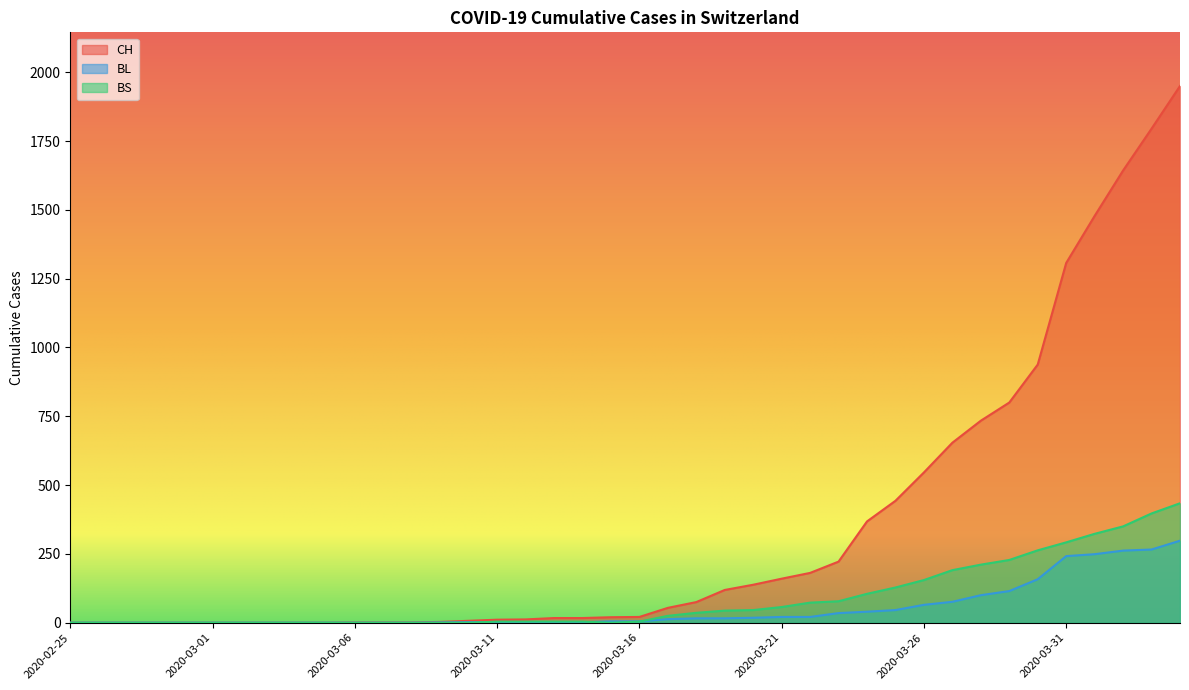

Reading right to left, what are all the values shown in this chart?

CH: 2020-04-04=1950	2020-04-03=1795	2020-04-02=1643	2020-04-01=1478	2020-03-31=1307	2020-03-30=938	2020-03-29=800	2020-03-28=734	2020-03-27=654	2020-03-26=546	2020-03-25=443	2020-03-24=368	2020-03-23=222	2020-03-22=181	2020-03-21=160	2020-03-20=138	2020-03-19=119	2020-03-18=75	2020-03-17=54	2020-03-16=21	2020-03-15=20	2020-03-14=17	2020-03-13=17	2020-03-12=12	2020-03-11=11	2020-03-10=7	2020-03-09=3	2020-03-08=1	2020-03-07=1	2020-03-06=1	2020-03-05=0	2020-03-04=0	2020-03-03=0	2020-03-02=0	2020-03-01=0	2020-02-29=0	2020-02-28=0	2020-02-27=0	2020-02-26=0	2020-02-25=0
BL: 2020-04-04=298	2020-04-03=266	2020-04-02=262	2020-04-01=249	2020-03-31=242	2020-03-30=158	2020-03-29=115	2020-03-28=100	2020-03-27=76	2020-03-26=65	2020-03-25=46	2020-03-24=40	2020-03-23=35	2020-03-22=21	2020-03-21=21	2020-03-20=18	2020-03-19=16	2020-03-18=16	2020-03-17=13	2020-03-16=5	2020-03-15=5	2020-03-14=2	2020-03-13=2	2020-03-12=2	2020-03-11=2	2020-03-10=2	2020-03-09=1	2020-03-08=0	2020-03-07=0	2020-03-06=0	2020-03-05=0	2020-03-04=0	2020-03-03=0	2020-03-02=0	2020-03-01=0	2020-02-29=0	2020-02-28=0	2020-02-27=0	2020-02-26=0	2020-02-25=0
BS: 2020-04-04=434	2020-04-03=397	2020-04-02=350	2020-04-01=323	2020-03-31=292	2020-03-30=263	2020-03-29=228	2020-03-28=211	2020-03-27=191	2020-03-26=155	2020-03-25=128	2020-03-24=105	2020-03-23=78	2020-03-22=73	2020-03-21=57	2020-03-20=46	2020-03-19=44	2020-03-18=36	2020-03-17=25	2020-03-16=4	2020-03-15=0	2020-03-14=4	2020-03-13=4	2020-03-12=4	2020-03-11=4	2020-03-10=0	2020-03-09=0	2020-03-08=0	2020-03-07=0	2020-03-06=0	2020-03-05=0	2020-03-04=0	2020-03-03=0	2020-03-02=0	2020-03-01=0	2020-02-29=0	2020-02-28=0	2020-02-27=0	2020-02-26=0	2020-02-25=0